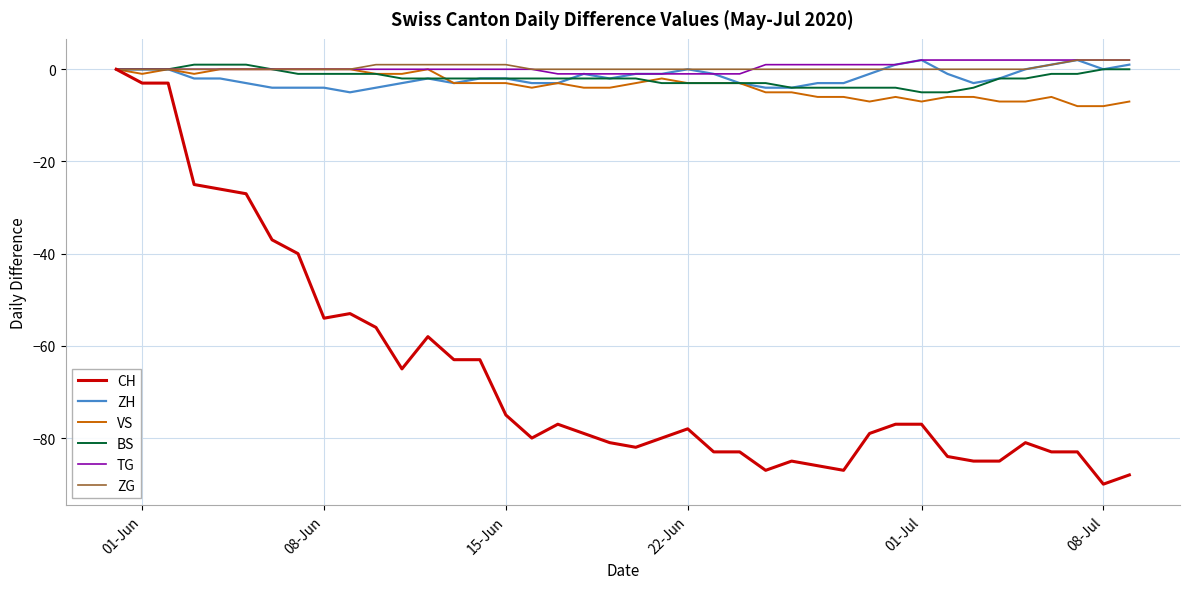

What are all the series names shown in the legend?

CH, ZH, VS, BS, TG, ZG